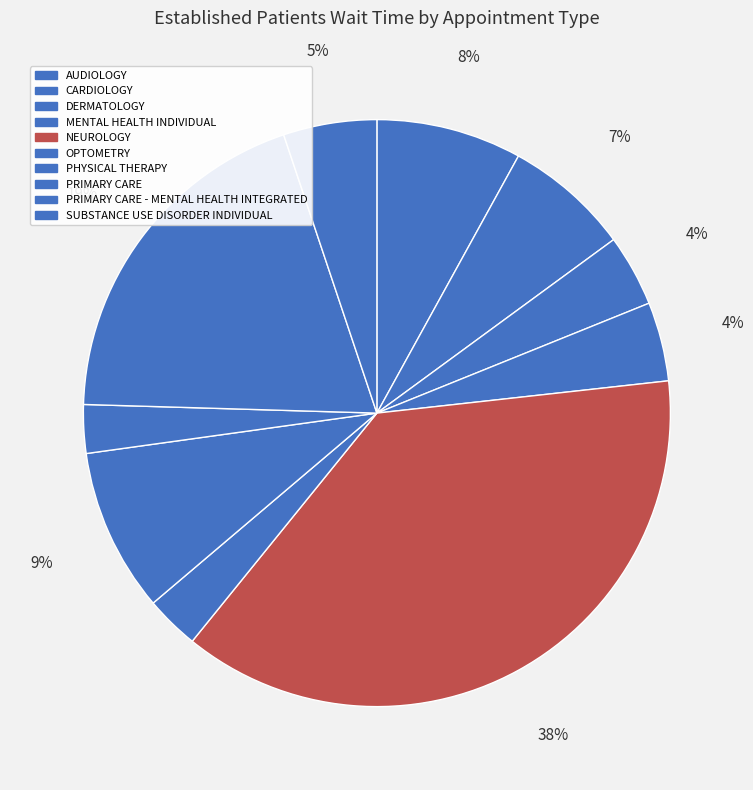

To the nearest percent, what is the average slice percentage?

10%